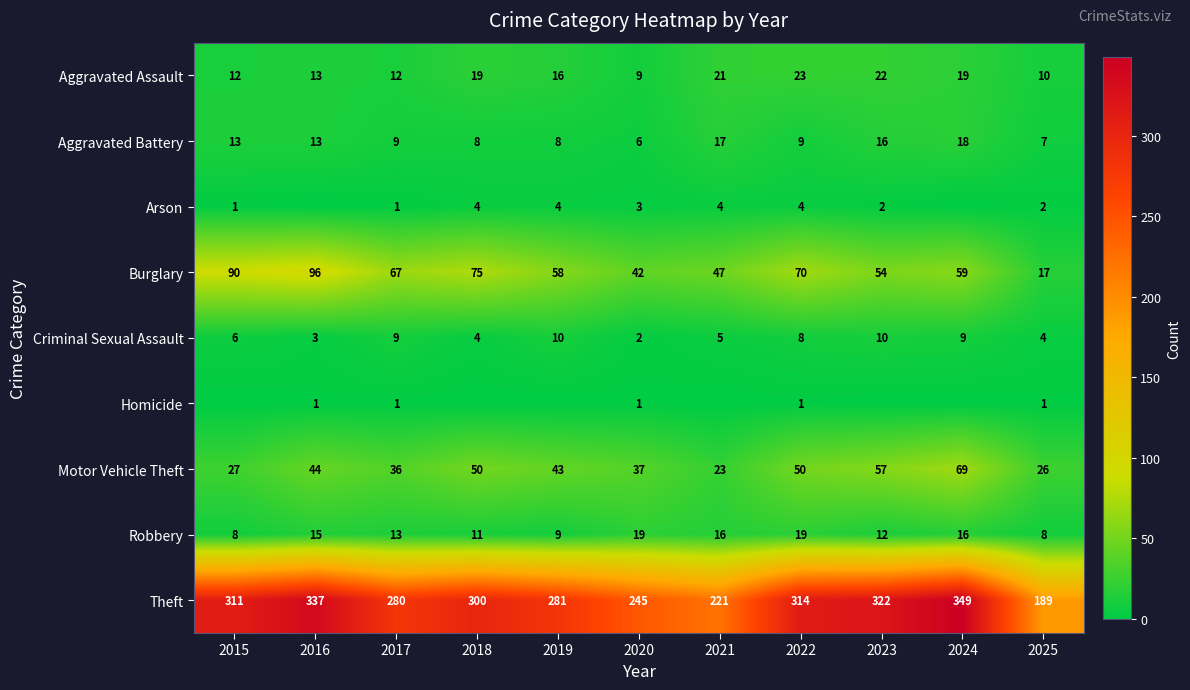

What is the sum of all Motor Vehicle Theft values?

462